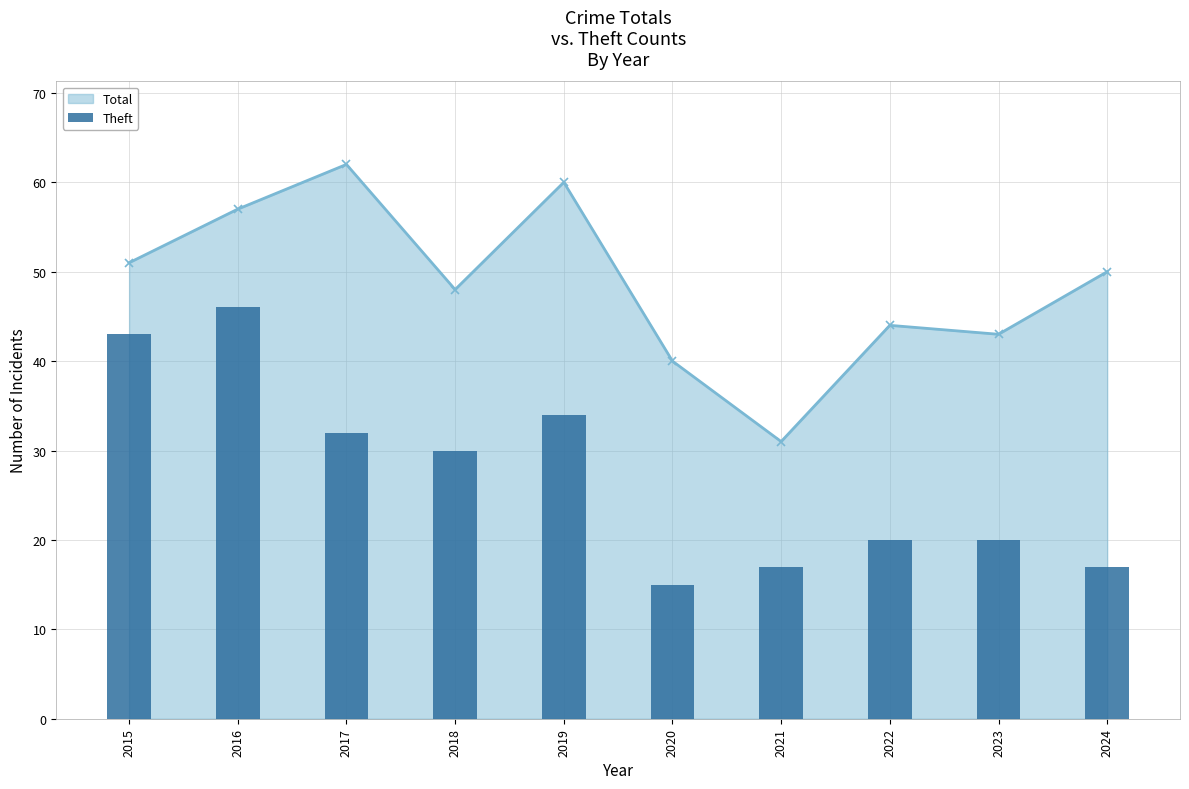

Does the chart contain stacked bars?

No